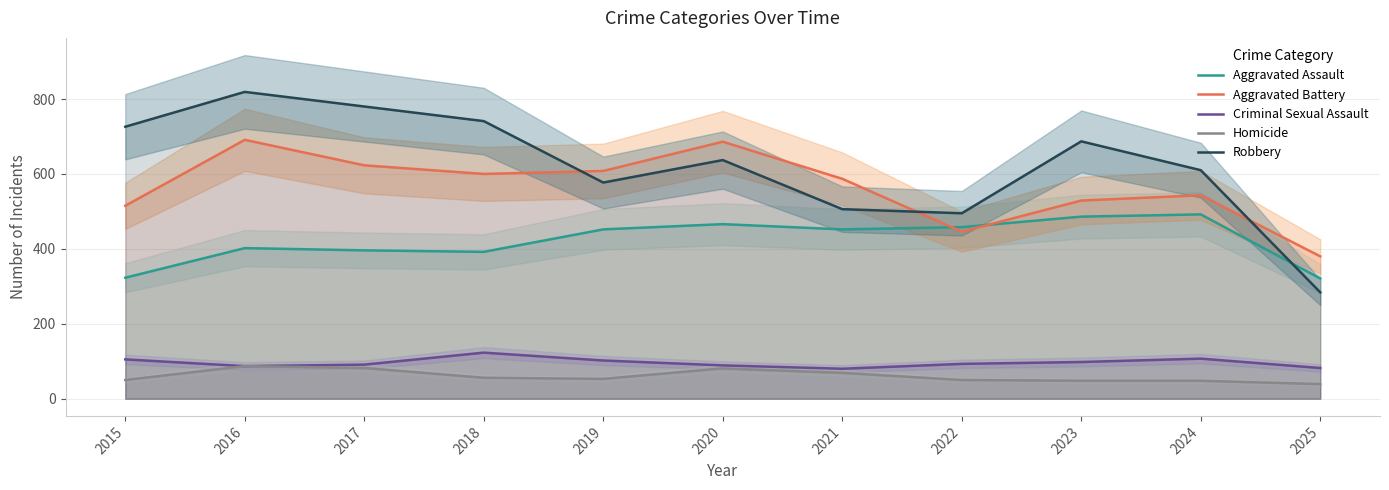

True or false: Criminal Sexual Assault and Robbery intersect in this chart.

False